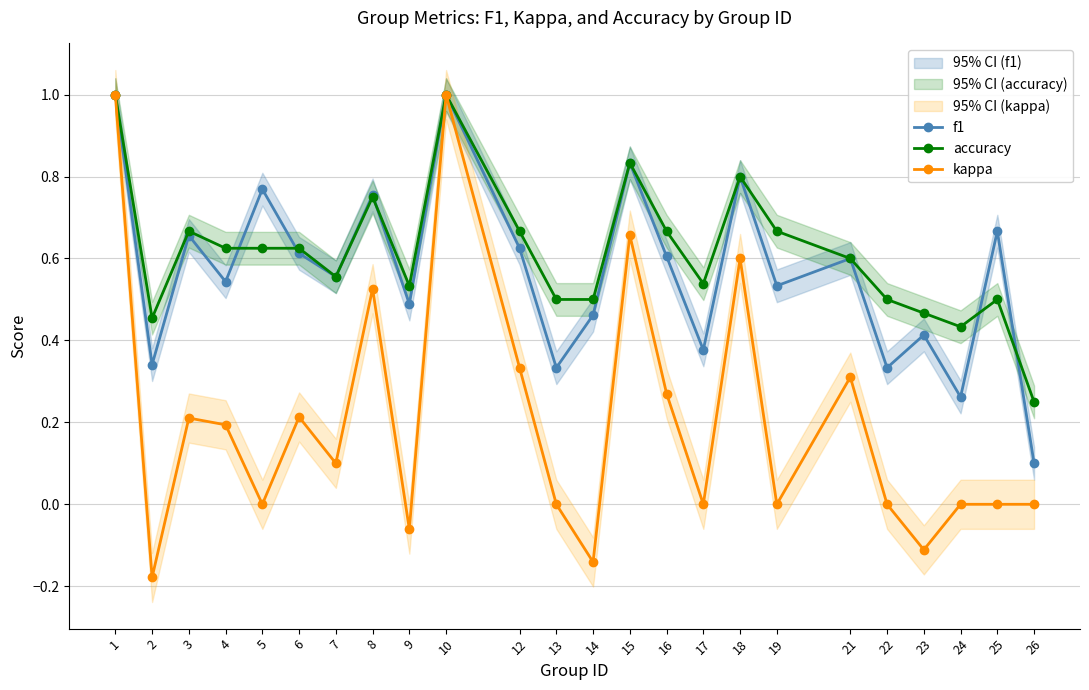

Is it true that kappa equals 0.0 at 7?

False